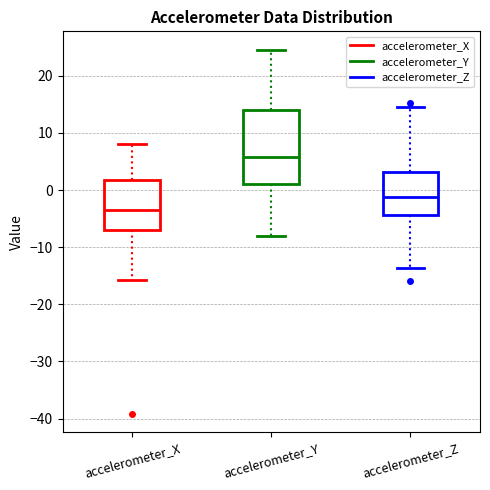

Where does the median line of the box for accelerometer_X sit on the y-axis? The values are not printed on the chart, so give them approximately, as read against the axis.

-4